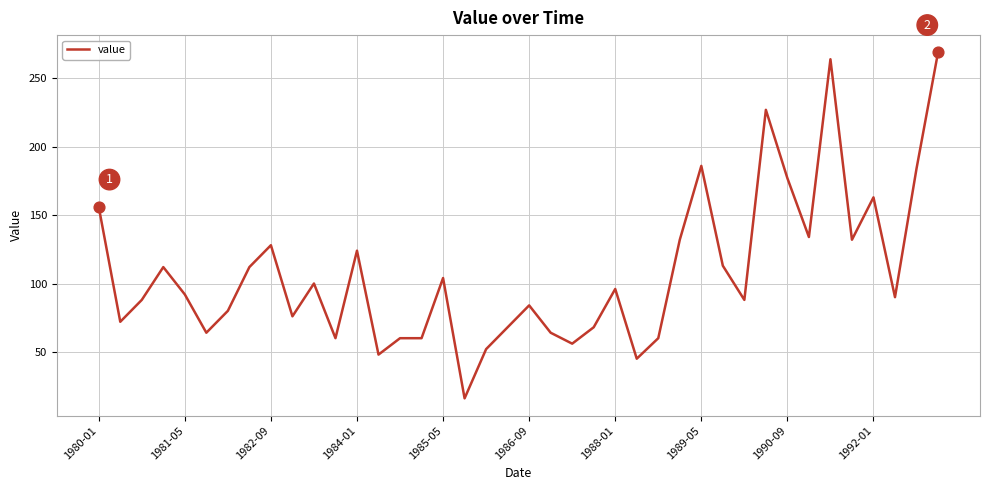

What is the minimum value shown in the chart?

16